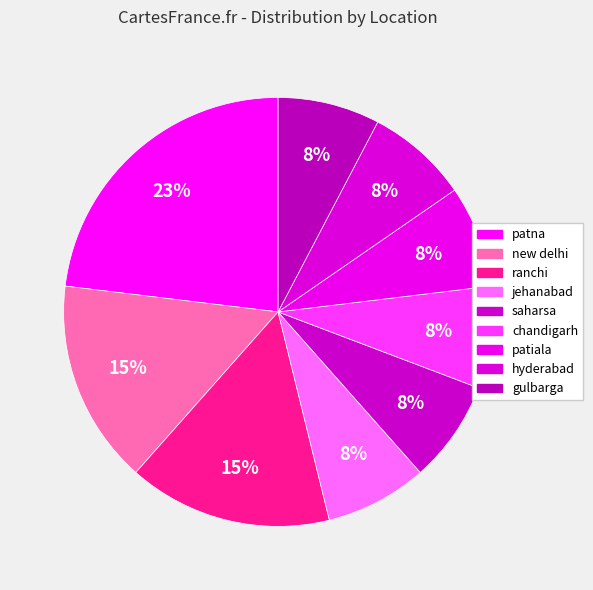

Do new delhi and ranchi together represent more than half of the pie?

No